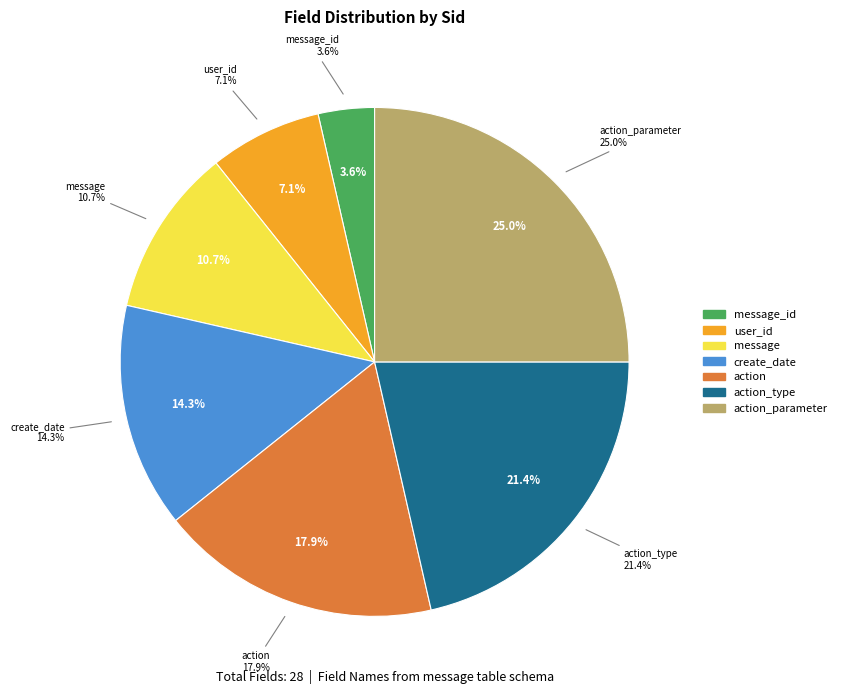

Count the number of slices in the pie.

7